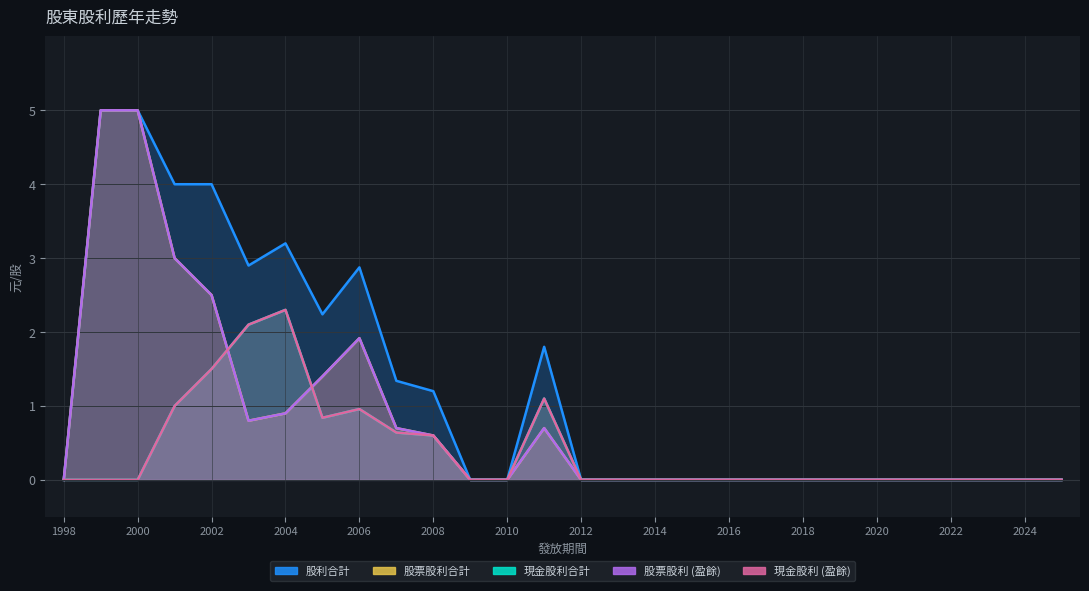

What are all the series names shown in the legend?

現金股利 (盈餘), 股票股利 (盈餘), 現金股利合計, 股票股利合計, 股利合計